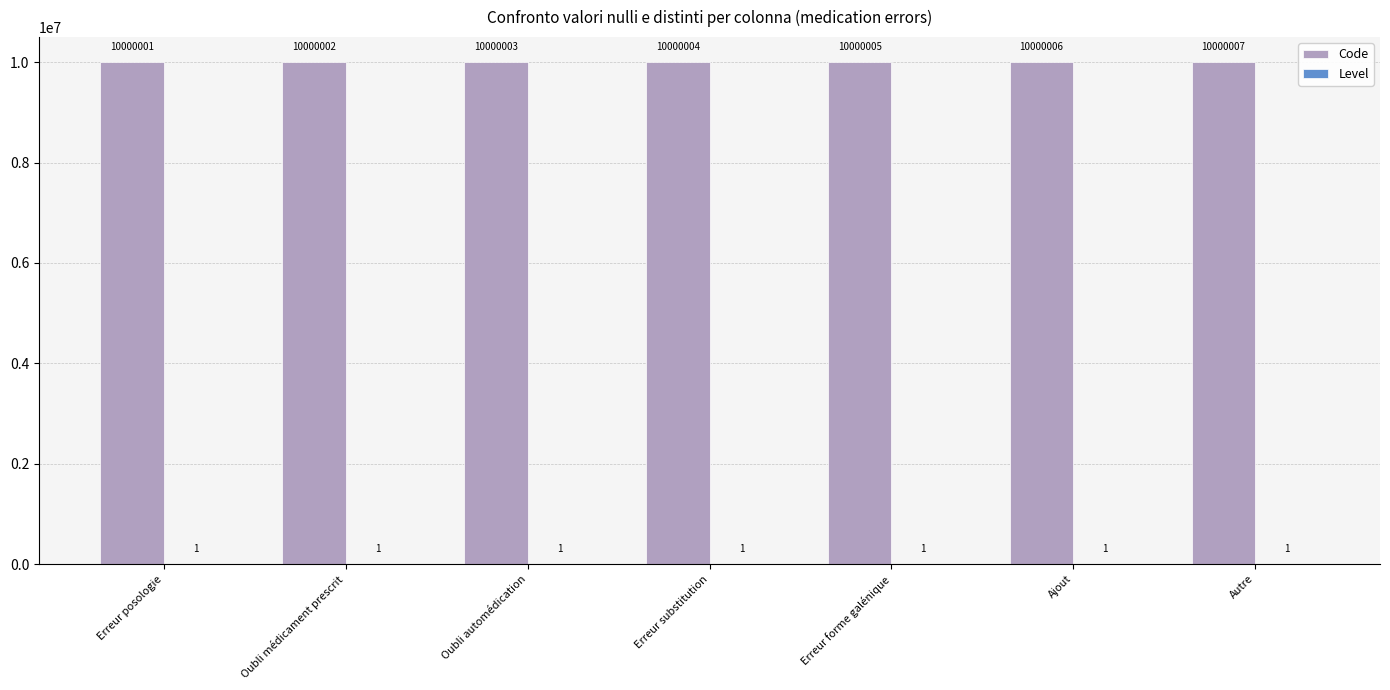

The Code series shows 13587937 at Ajout. True or false?

False